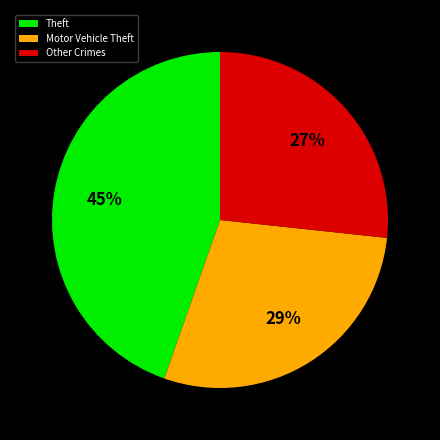

Is there a majority slice in this chart?

No